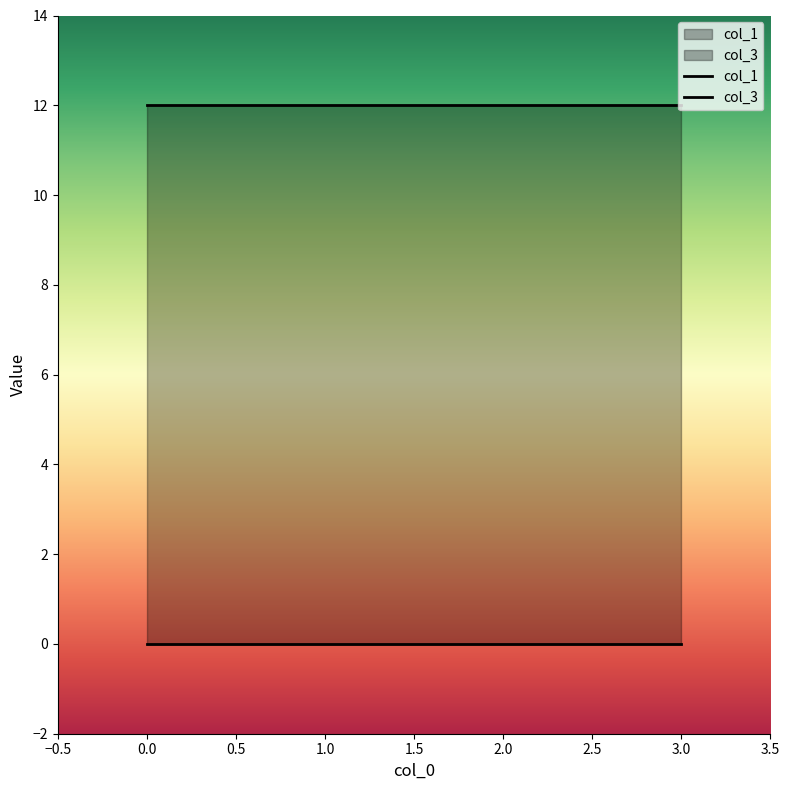

True or false: col_3 and col_1 intersect in this chart.

False